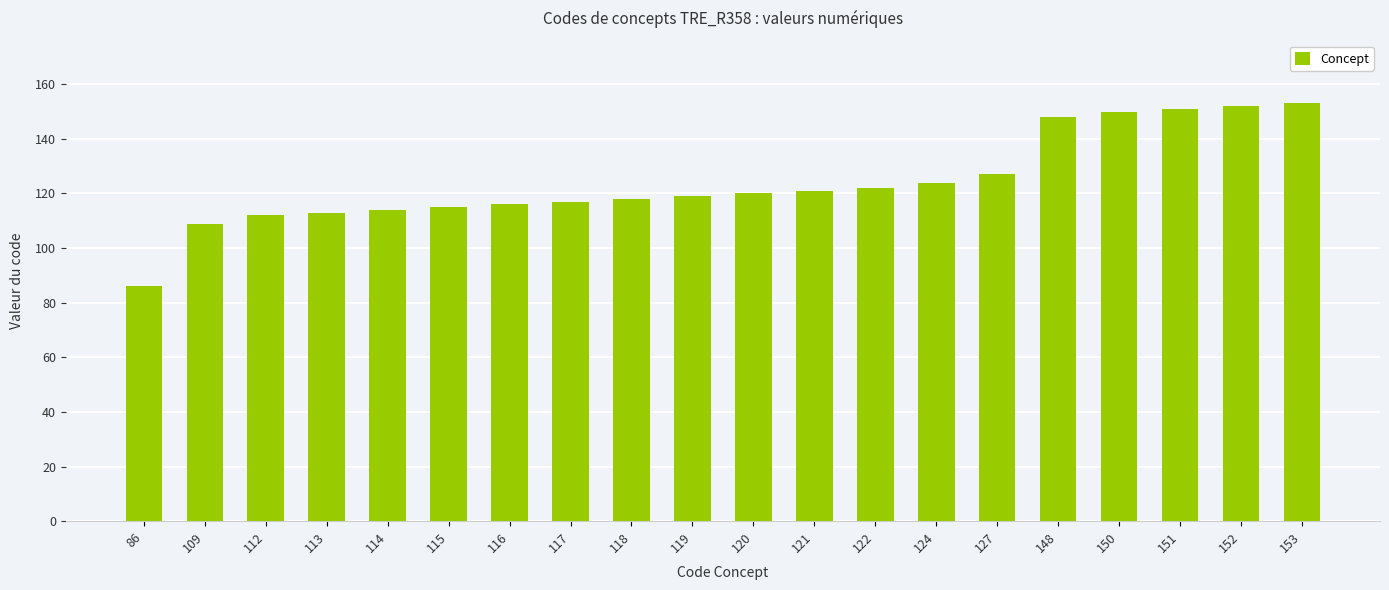

What is the change in value from 117 to 121?

+4